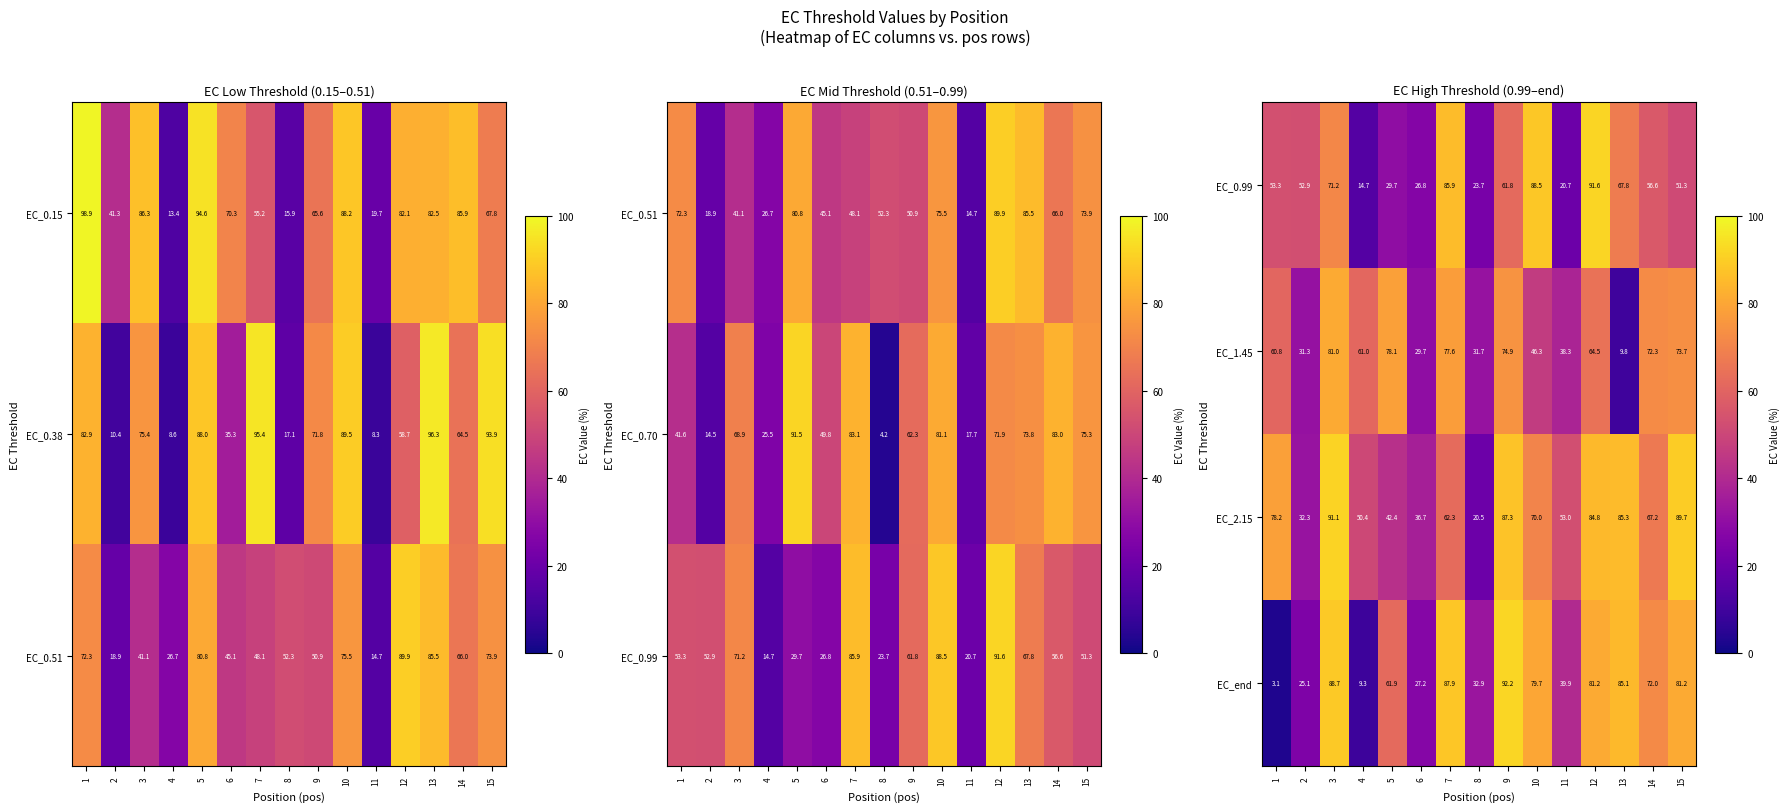

What is the average value of the EC_end series?

57.8